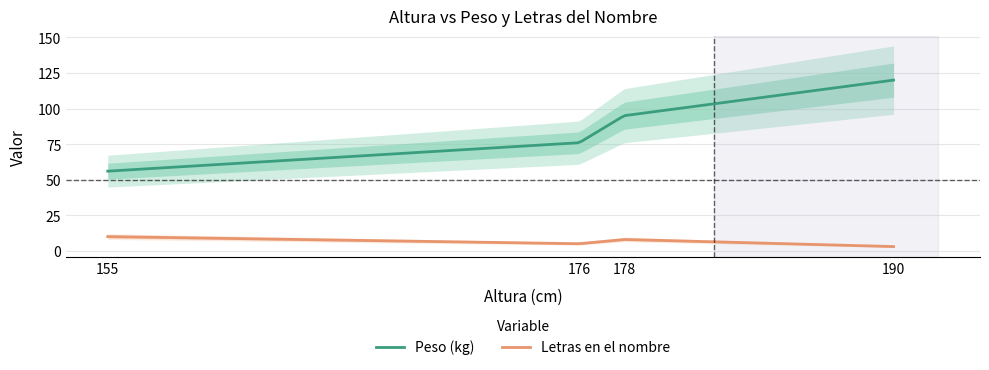

Reading left to right, extract all data points from this chart.

Peso (kg): 56	76	95	120
Letras en el nombre: 10	5	8	3